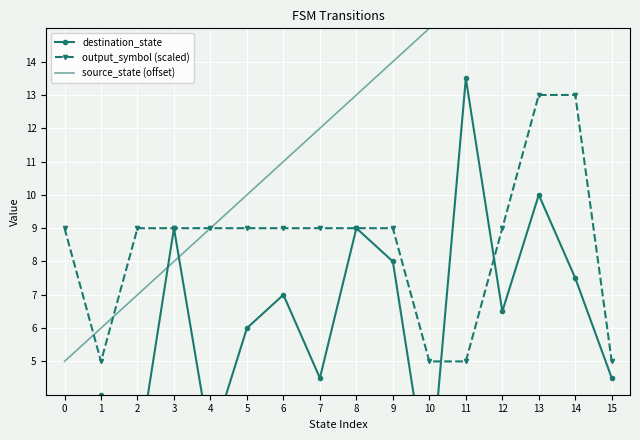

How many data points in output_symbol (scaled) are above 9?

2